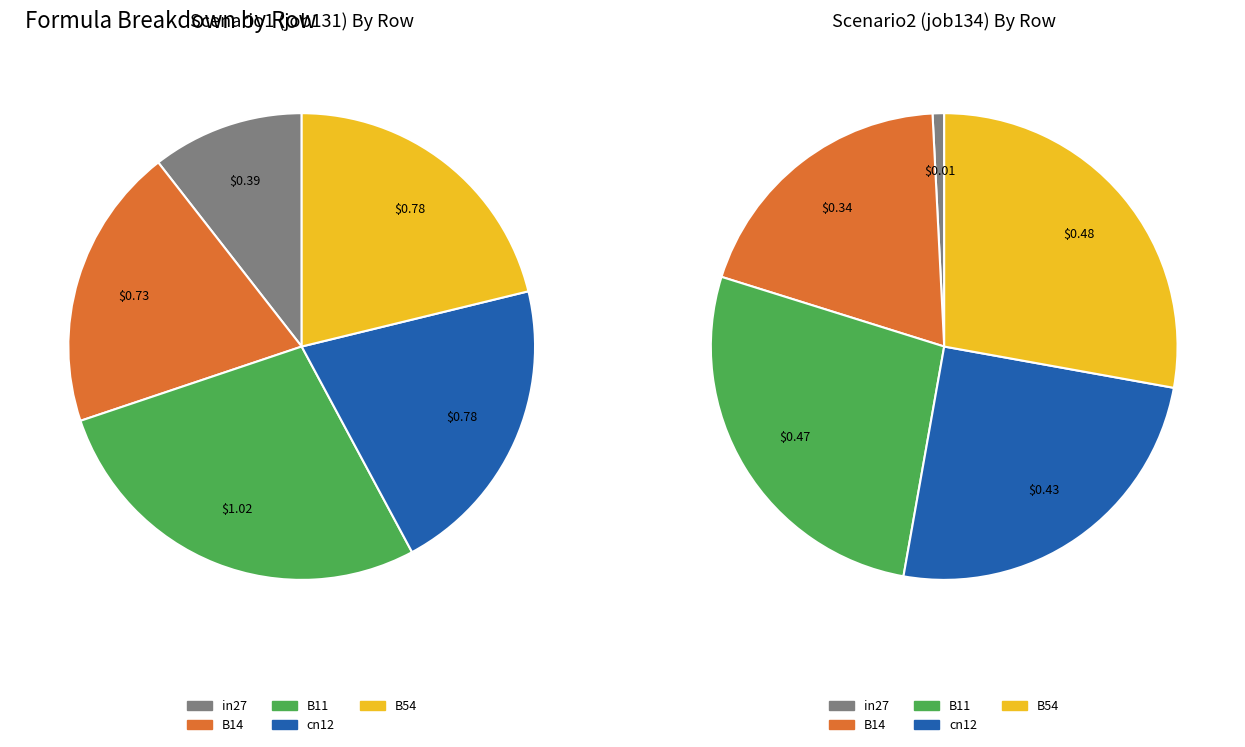

Combined, what portion of the pie is B14 and B11?

47.3%